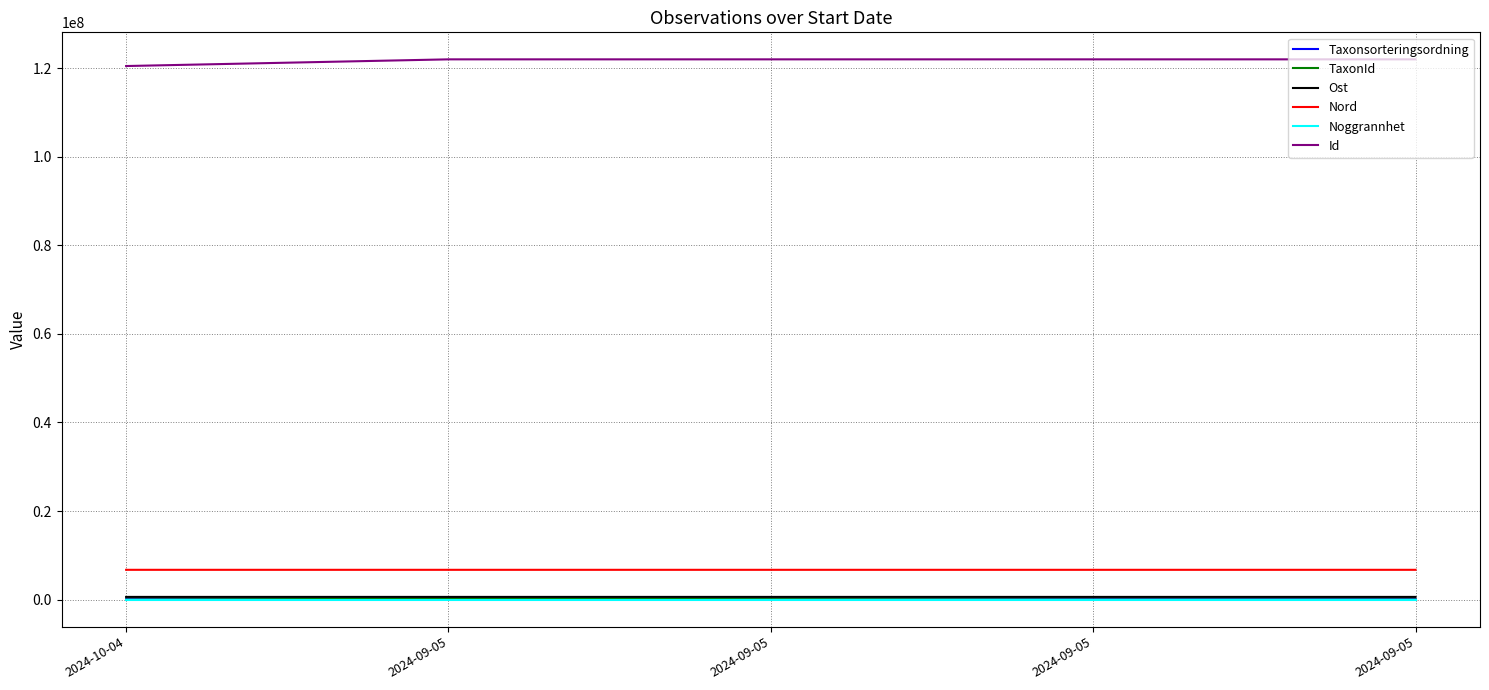

At 2024-09-05, list the series in order from smallest to largest.

Noggrannhet, Taxonsorteringsordning, TaxonId, Ost, Nord, Id